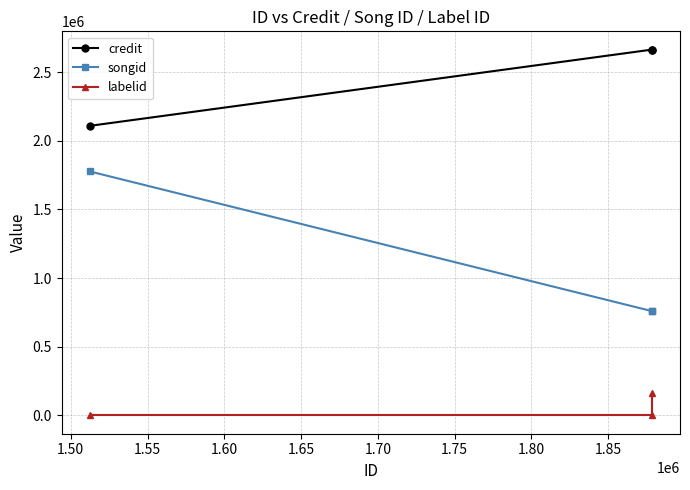

Which series has the largest total across all categories?

credit